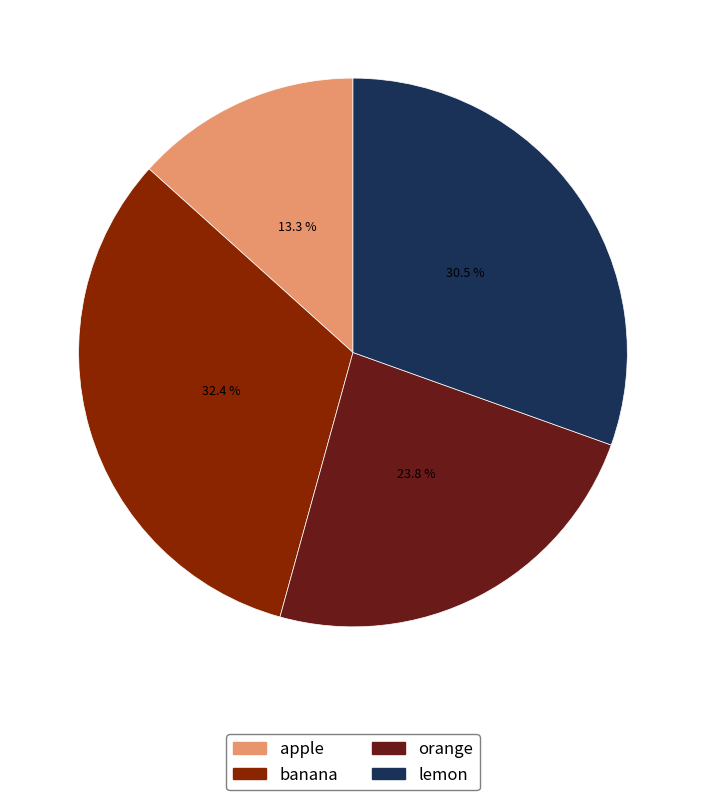

Is there a majority slice in this chart?

No